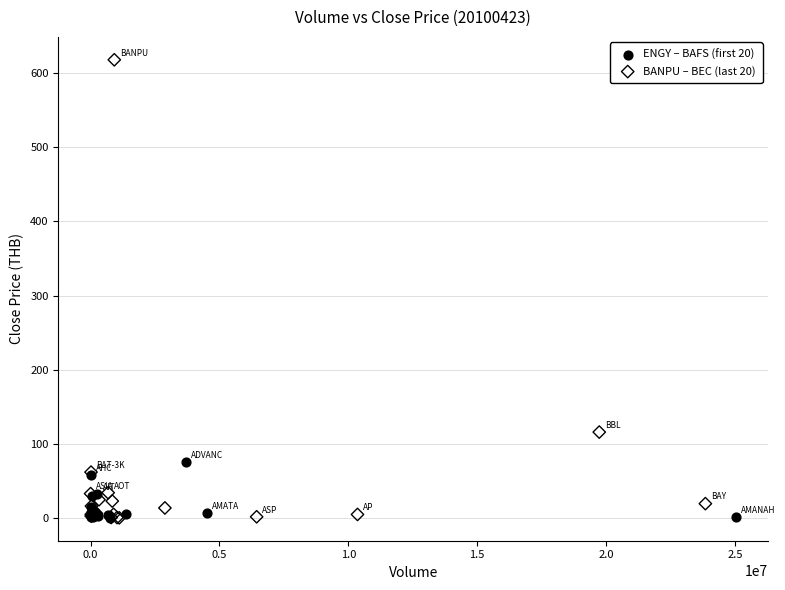

Which series has the largest Y range (max minus min)?

BANPU – BEC (last 20)